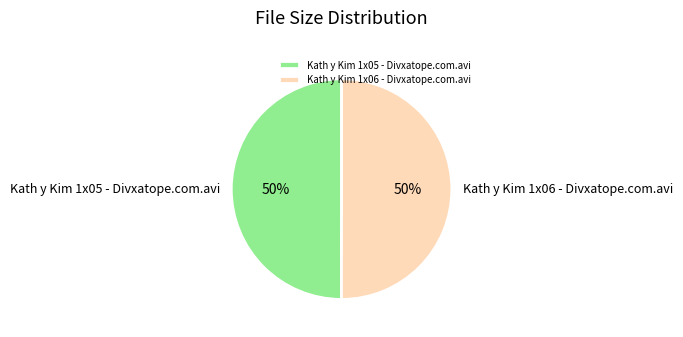

To the nearest percent, what is the average slice percentage?

50%